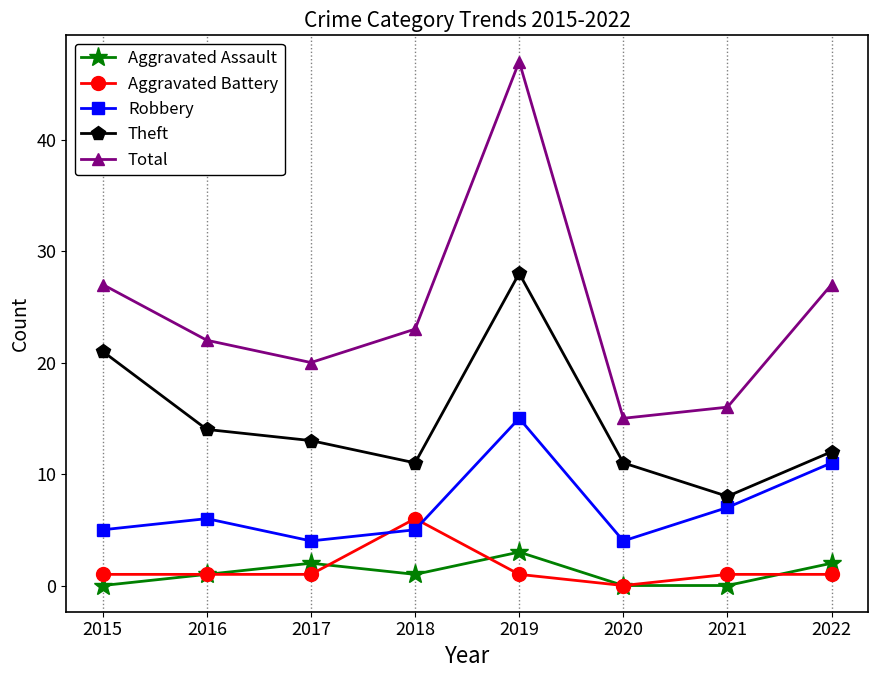

Reading right to left, extract all data points from this chart.

Aggravated Assault: 2022=2	2021=0	2020=0	2019=3	2018=1	2017=2	2016=1	2015=0
Aggravated Battery: 2022=1	2021=1	2020=0	2019=1	2018=6	2017=1	2016=1	2015=1
Robbery: 2022=11	2021=7	2020=4	2019=15	2018=5	2017=4	2016=6	2015=5
Theft: 2022=12	2021=8	2020=11	2019=28	2018=11	2017=13	2016=14	2015=21
Total: 2022=27	2021=16	2020=15	2019=47	2018=23	2017=20	2016=22	2015=27